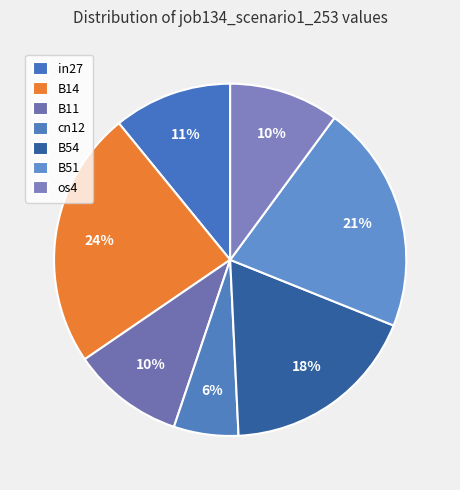

Count the number of slices in the pie.

7